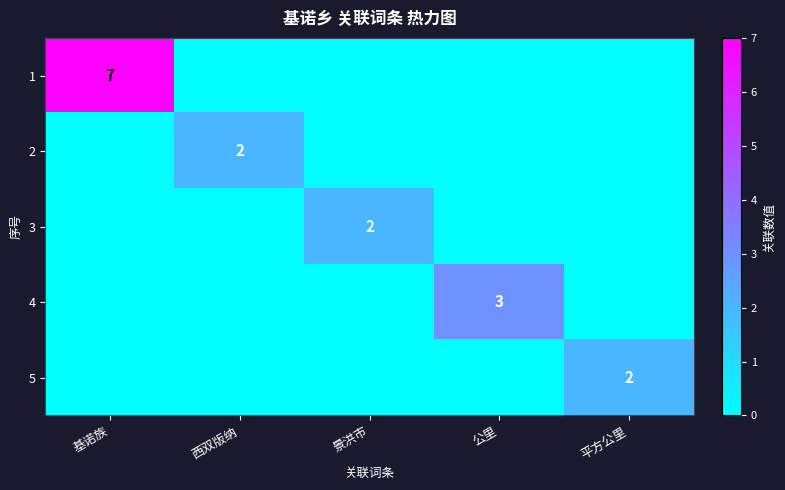

The value of 1 at 基诺族 is 7. True or false?

True